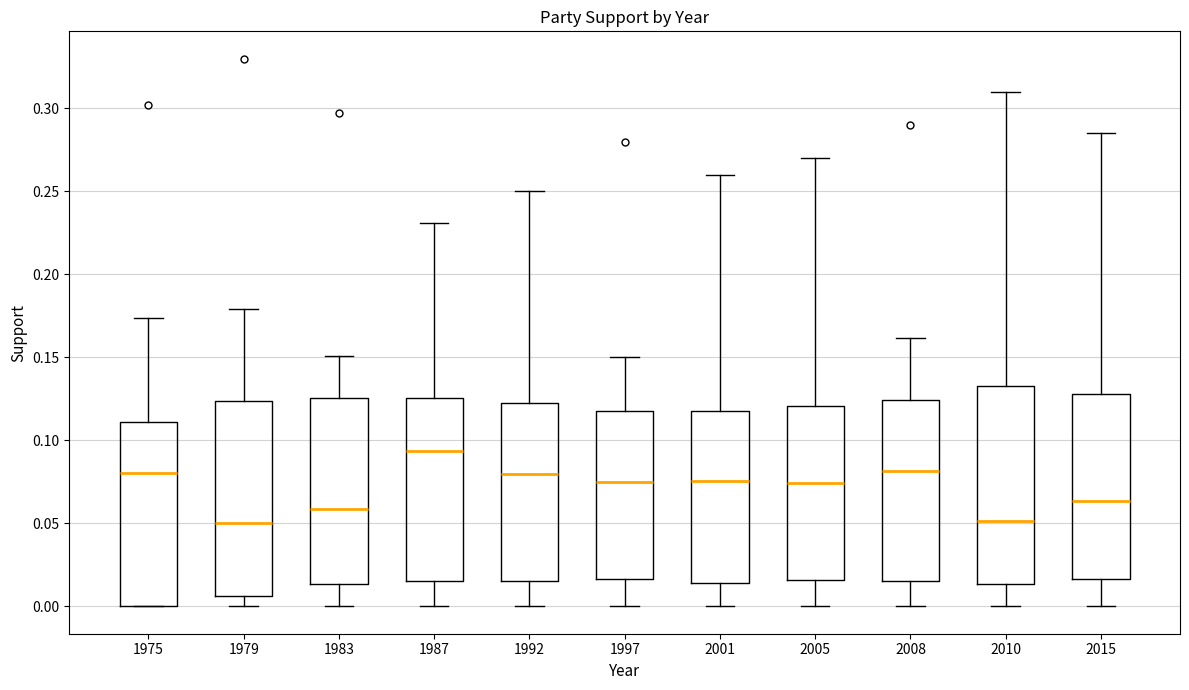

Reading left to right, transcribe this box plot: for each box, give where its median line is, the range the box spans, and where its two whiskers end, as read against the y-axis. The values are not printed on the chart, so give them approximately, as read against the axis.

1975: median 0.080, box 0.000 to 0.110, whiskers 0.000 to 0.175
1979: median 0.050, box 0.005 to 0.125, whiskers 0.000 to 0.180
1983: median 0.060, box 0.015 to 0.125, whiskers 0.000 to 0.150
1987: median 0.095, box 0.015 to 0.125, whiskers 0.000 to 0.230
1992: median 0.080, box 0.015 to 0.125, whiskers 0.000 to 0.250
1997: median 0.075, box 0.015 to 0.120, whiskers 0.000 to 0.150
2001: median 0.075, box 0.015 to 0.120, whiskers 0.000 to 0.260
2005: median 0.075, box 0.015 to 0.120, whiskers 0.000 to 0.270
2008: median 0.080, box 0.015 to 0.125, whiskers 0.000 to 0.160
2010: median 0.050, box 0.015 to 0.135, whiskers 0.000 to 0.310
2015: median 0.065, box 0.015 to 0.130, whiskers 0.000 to 0.285